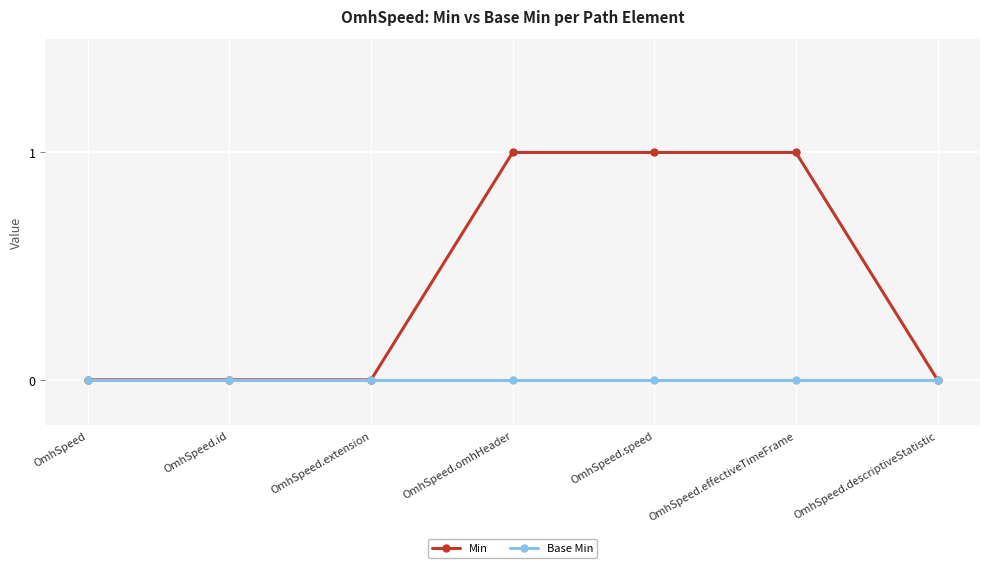

Which series has the largest range (max minus min)?

Min